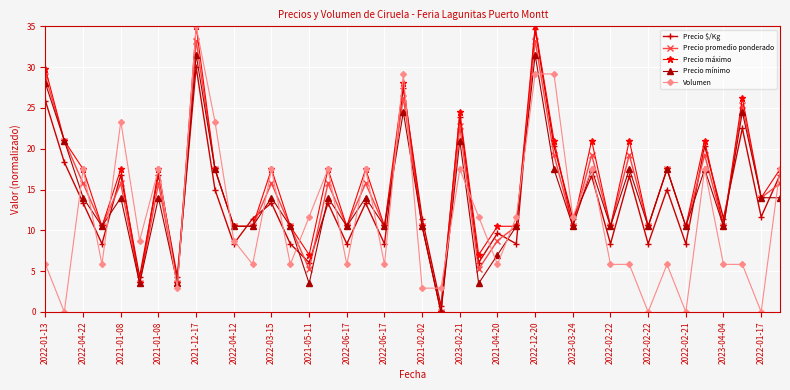

At how many categories does at least one series exceed 27?

5